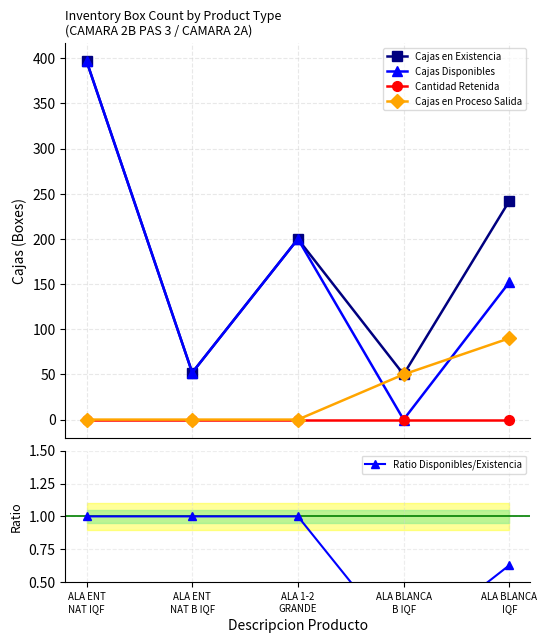

Reading left to right, what are all the values shown in this chart?

Cajas en Existencia: ALA ENT
NAT IQF=397.0	ALA ENT
NAT B IQF=52.0	ALA 1-2
GRANDE=200.0	ALA BLANCA
B IQF=50.0	ALA BLANCA
IQF=242.0
Cajas Disponibles: ALA ENT
NAT IQF=397.0	ALA ENT
NAT B IQF=52.0	ALA 1-2
GRANDE=200.0	ALA BLANCA
B IQF=0.0	ALA BLANCA
IQF=152.0
Cantidad Retenida: ALA ENT
NAT IQF=0.0	ALA ENT
NAT B IQF=0.0	ALA 1-2
GRANDE=0.0	ALA BLANCA
B IQF=0.0	ALA BLANCA
IQF=0.0
Cajas en Proceso Salida: ALA ENT
NAT IQF=0.0	ALA ENT
NAT B IQF=0.0	ALA 1-2
GRANDE=0.0	ALA BLANCA
B IQF=50.0	ALA BLANCA
IQF=90.0
Ratio Disponibles/Existencia: ALA ENT
NAT IQF=1.0	ALA ENT
NAT B IQF=1.0	ALA 1-2
GRANDE=1.0	ALA BLANCA
B IQF=0.0	ALA BLANCA
IQF=0.6